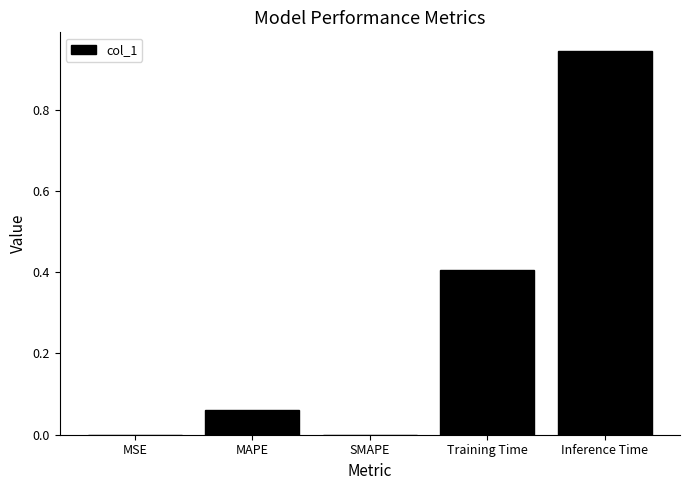

The chart shows a value of 0.3 at SMAPE. True or false?

False